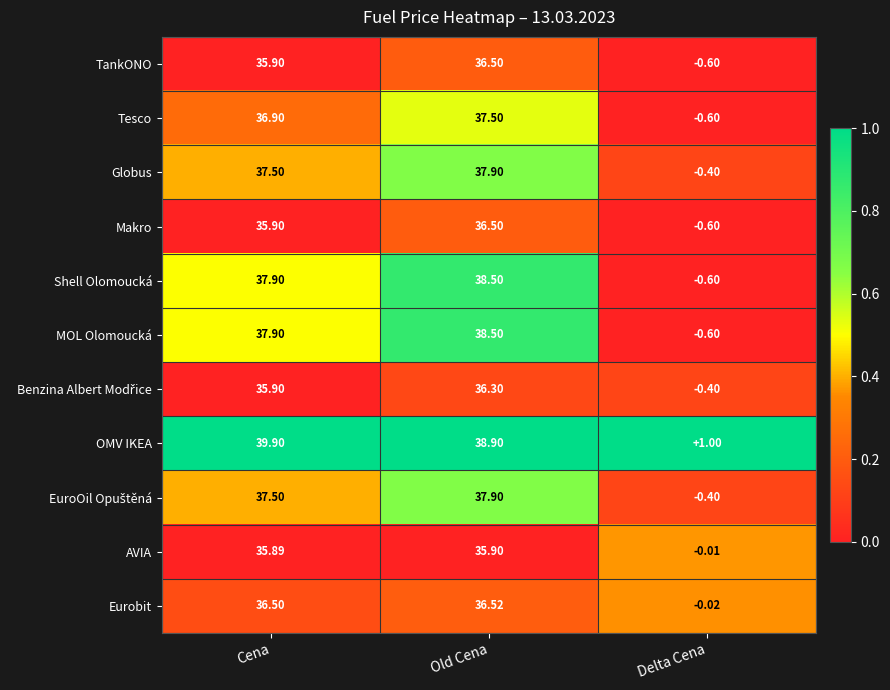

Between Cena and Old Cena, which series saw the biggest shift?

OMV IKEA